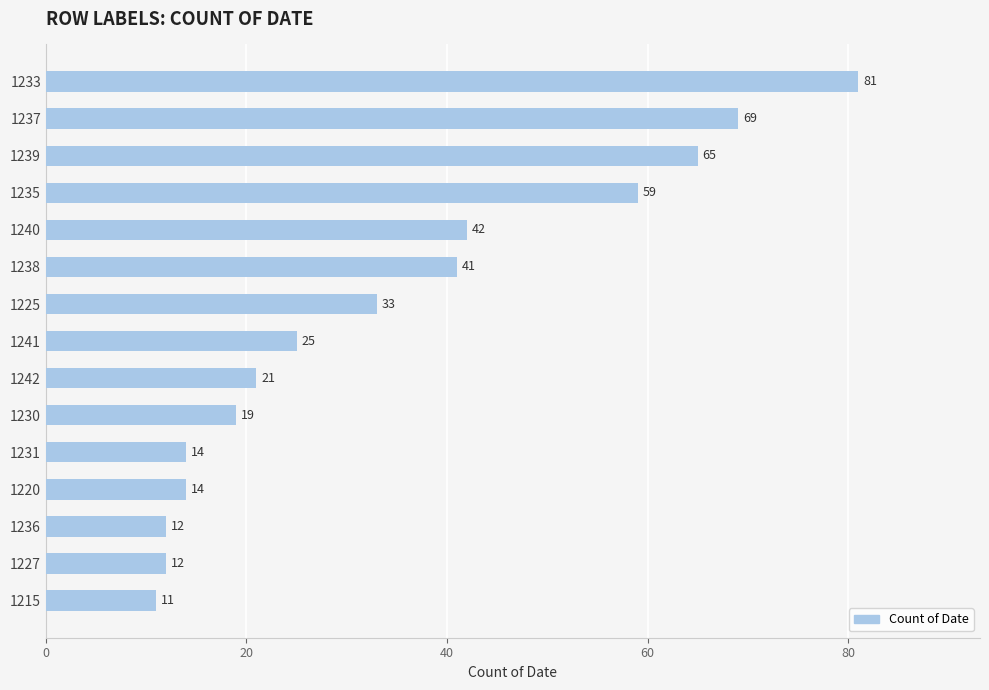

Reading bottom to top, what are all the values shown in this chart?

1215=11	1227=12	1236=12	1220=14	1231=14	1230=19	1242=21	1241=25	1225=33	1238=41	1240=42	1235=59	1239=65	1237=69	1233=81